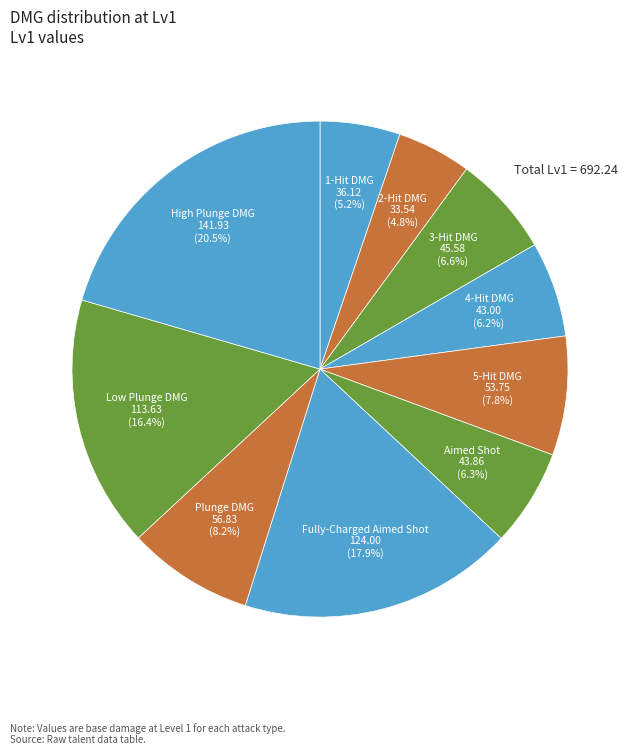

How many slices are in this pie chart?

10